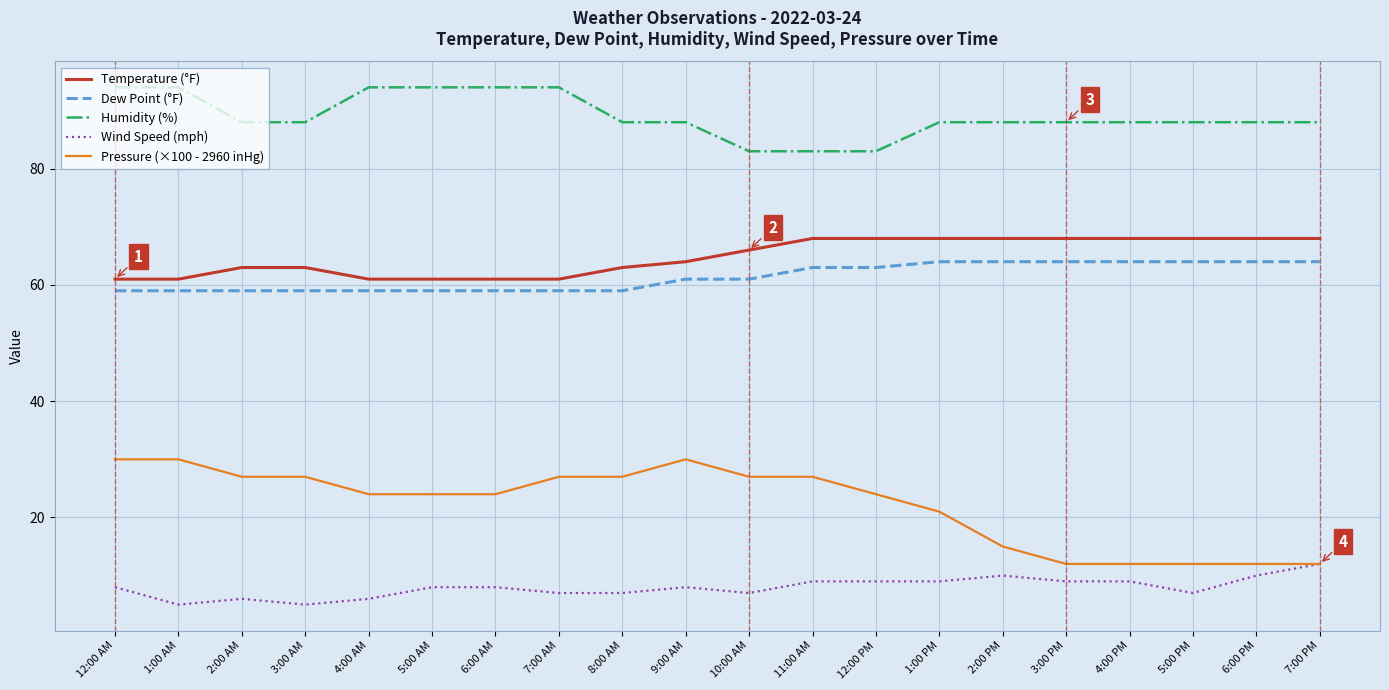

At 3:00 AM, list the series in order from largest to smallest.

Humidity (%), Temperature (°F), Dew Point (°F), Pressure (×100 - 2960 inHg), Wind Speed (mph)